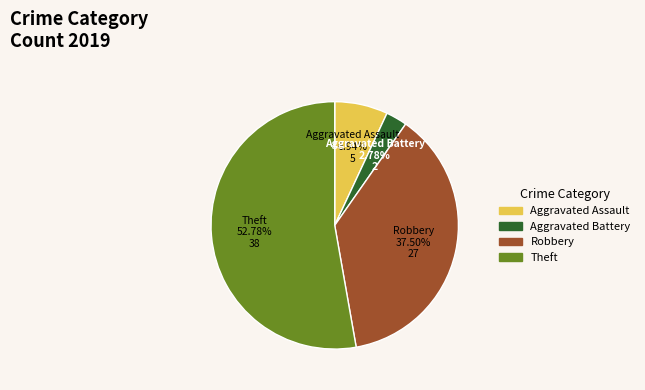

To the nearest percent, what portion does Aggravated Assault represent?

7%